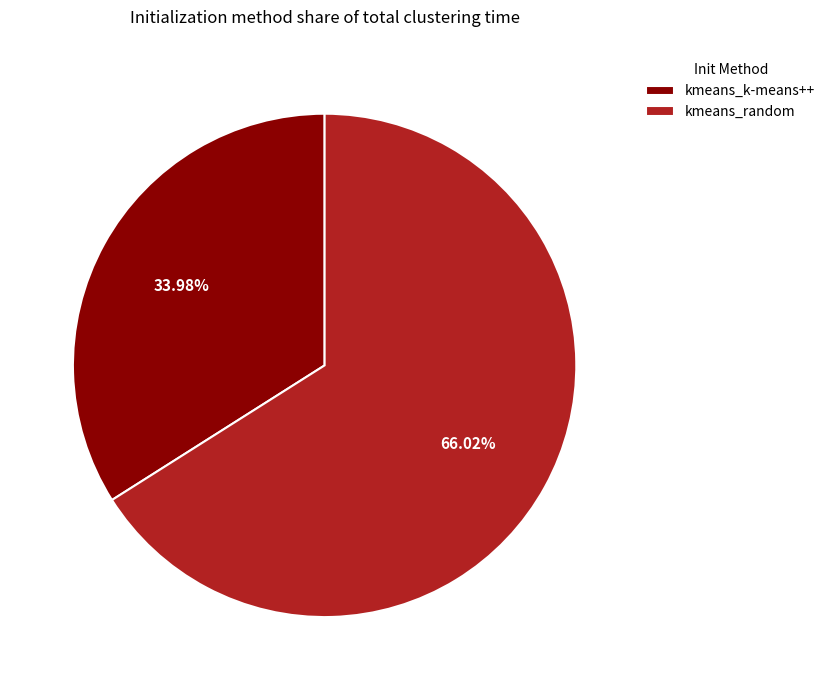

What is the majority slice?

kmeans_random